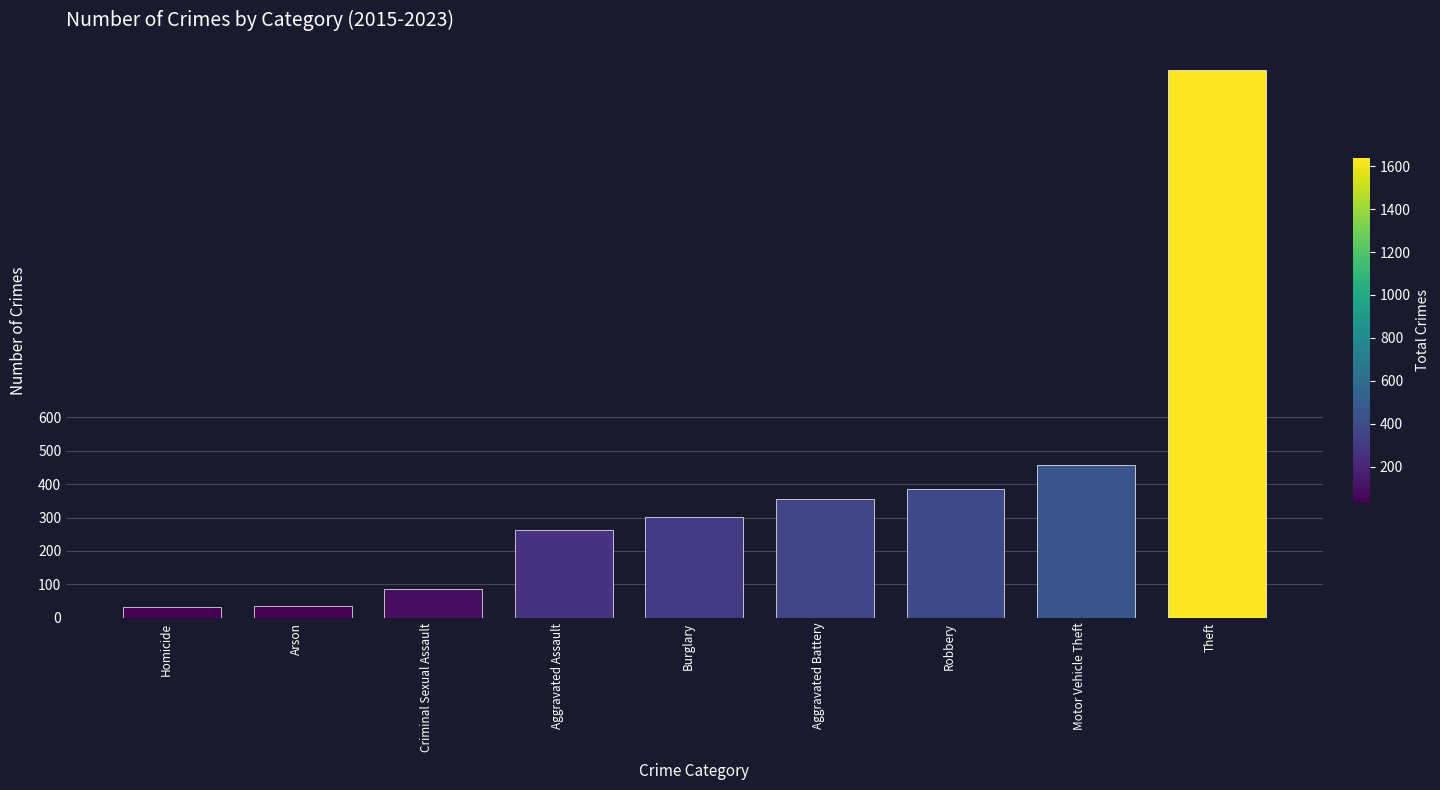

What is the sum of all values?

3559